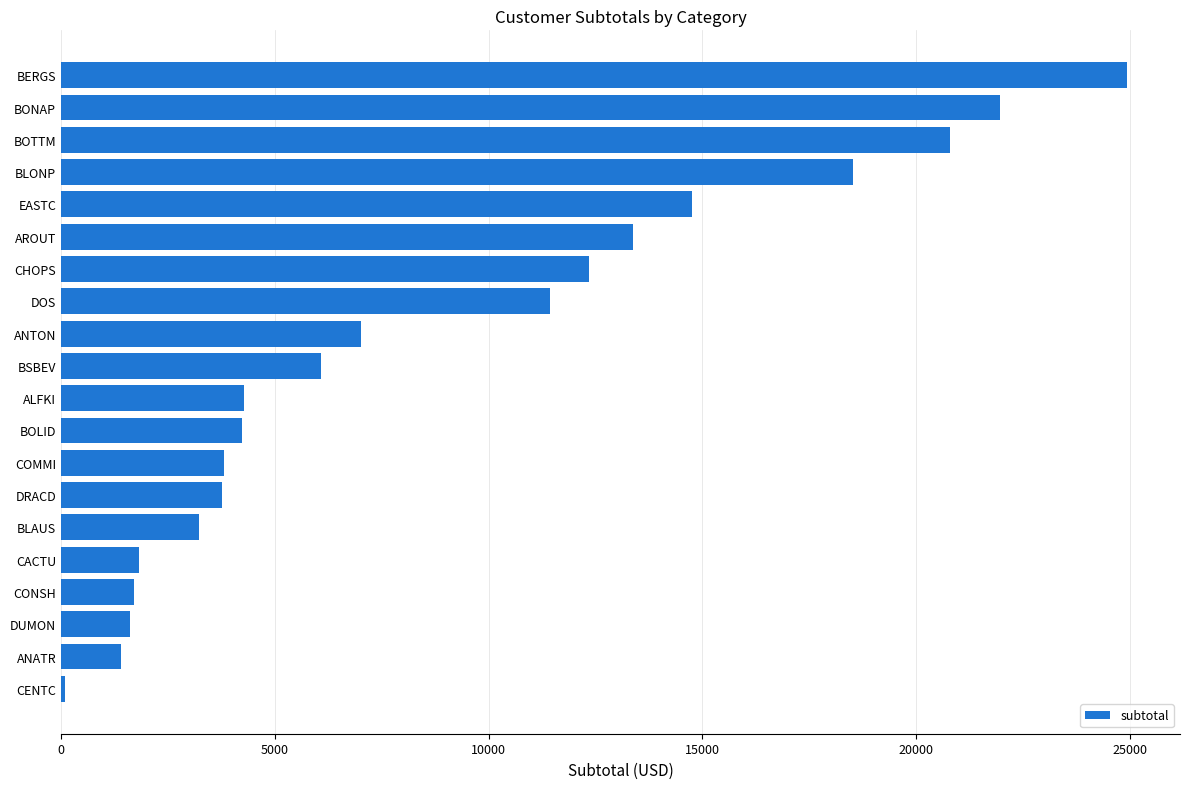

What is the smallest value displayed?

100.8